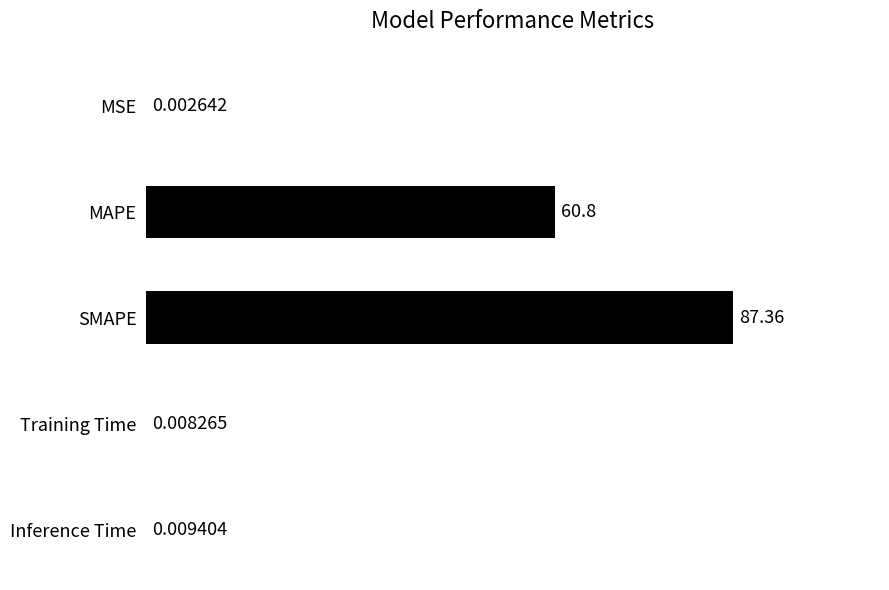

Between MSE and Training Time, which is larger?

Training Time